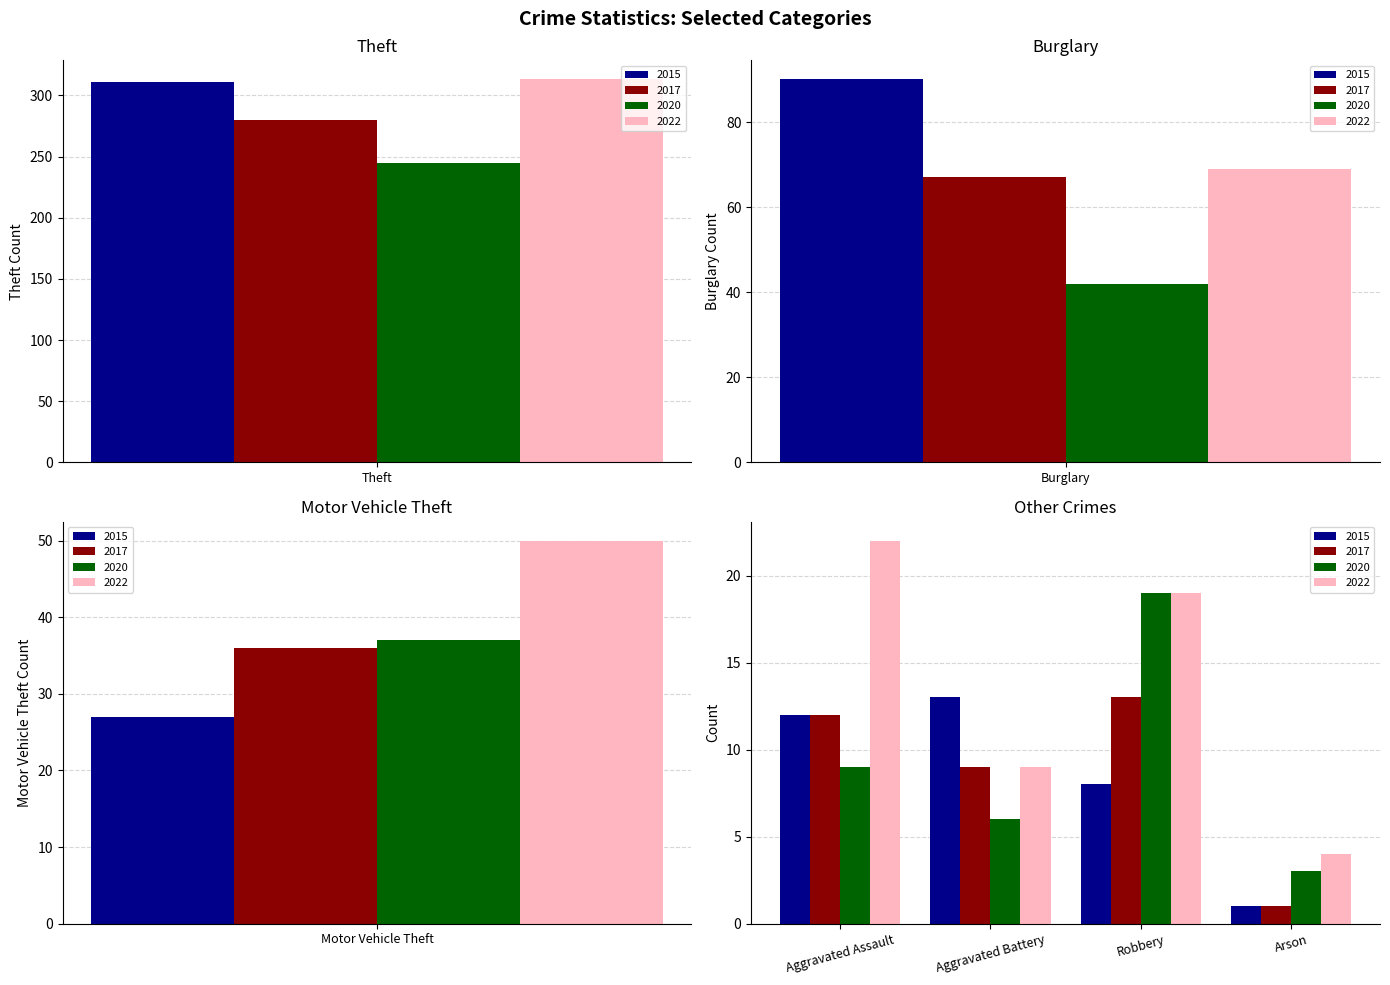

True or false: 2017 has a value of 6 at Robbery.

False